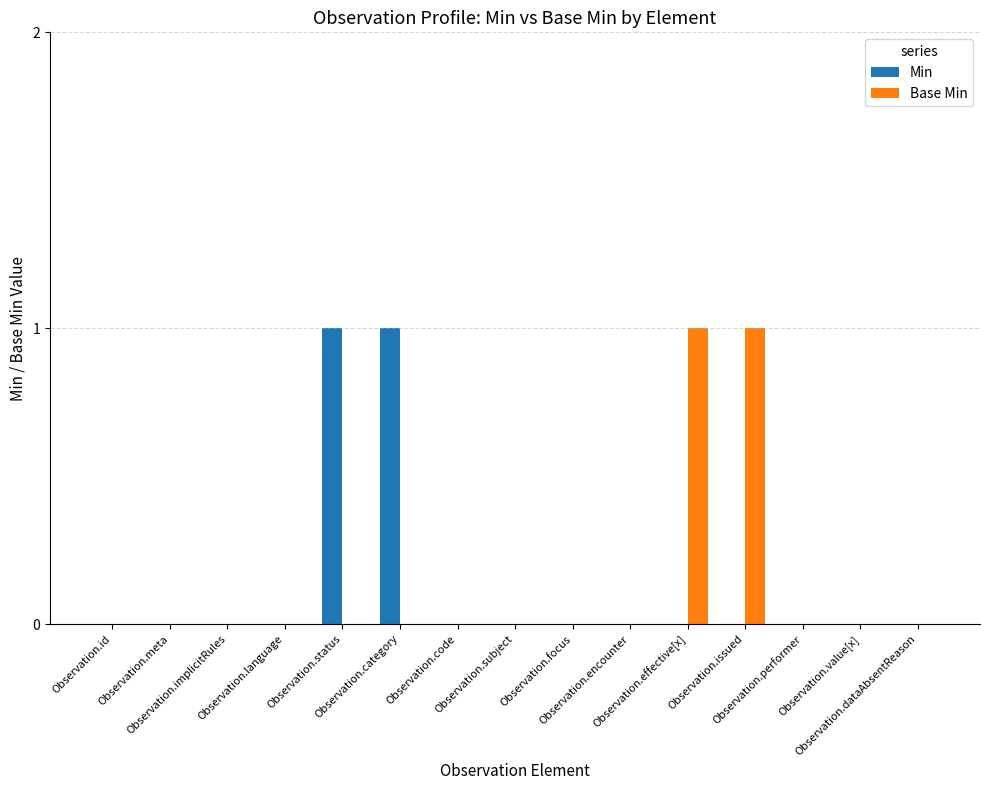

How many series are shown in this chart?

2